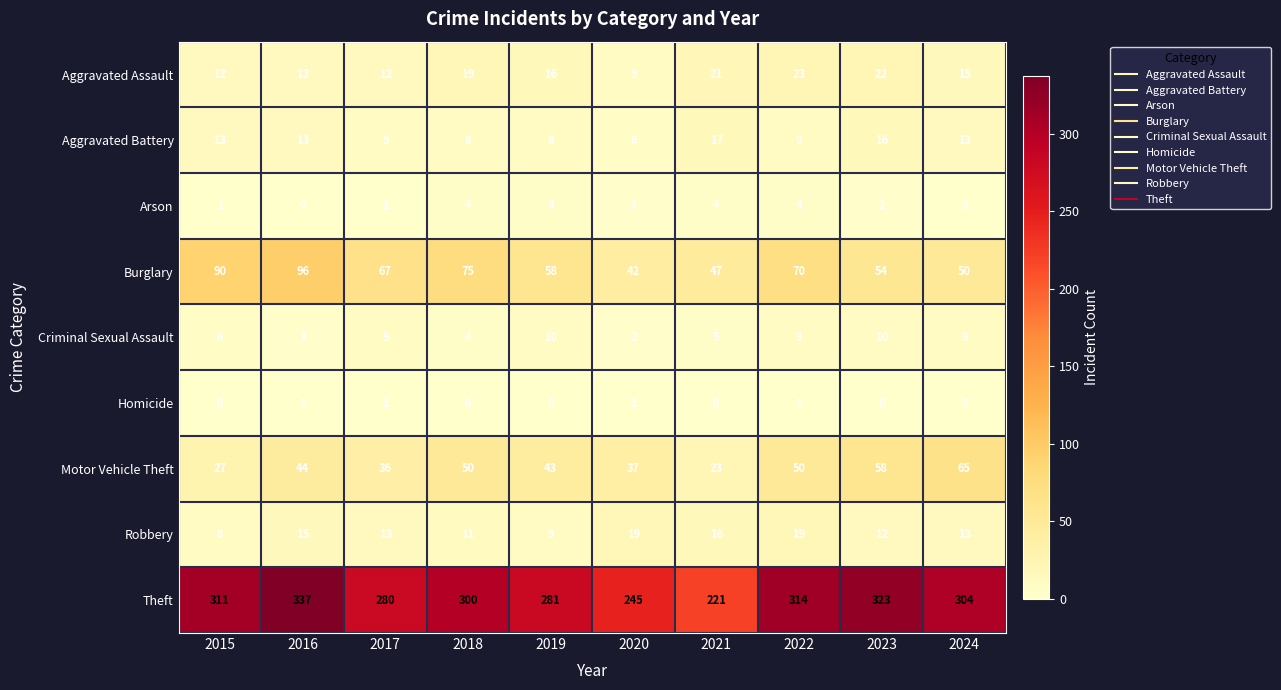

What is the maximum value for Aggravated Assault?

23